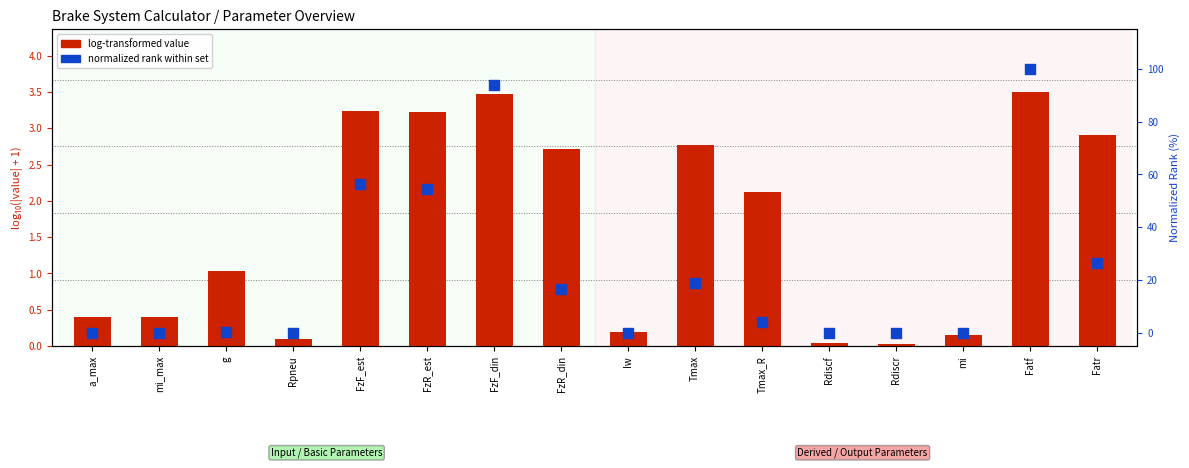

Which series contains the highest Y value?

normalized rank (0-100)